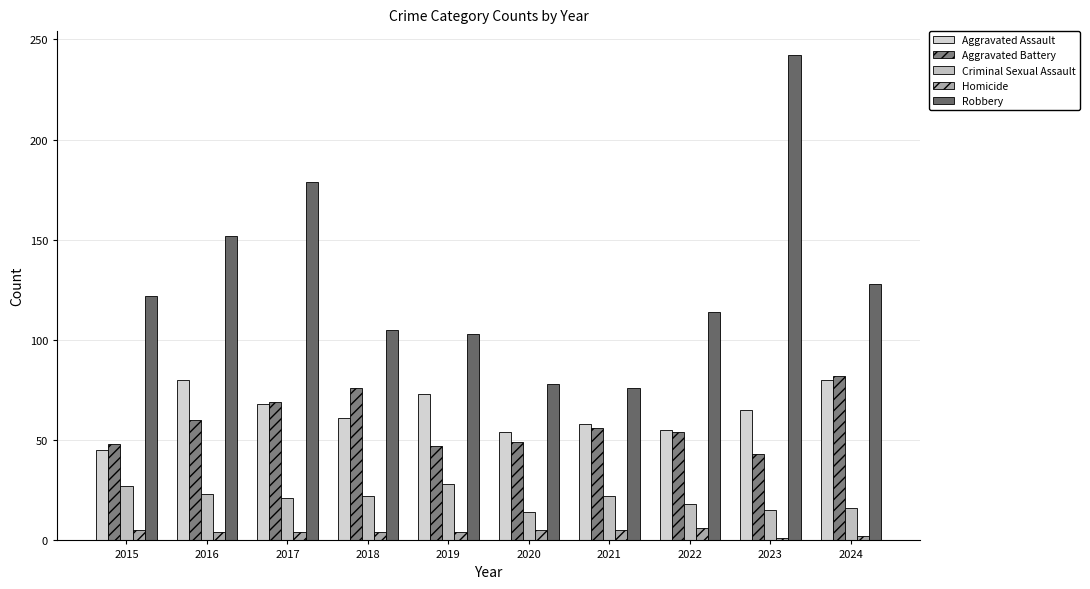

Rank the series at 2024 from lowest to highest value.

Homicide, Criminal Sexual Assault, Aggravated Assault, Aggravated Battery, Robbery